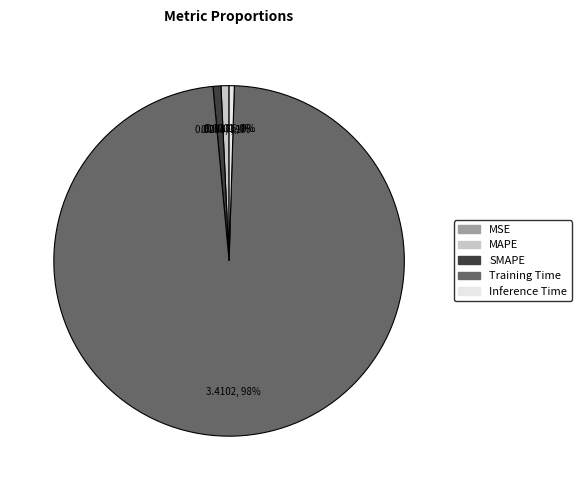

Is the sum of SMAPE and MAPE greater than half?

No